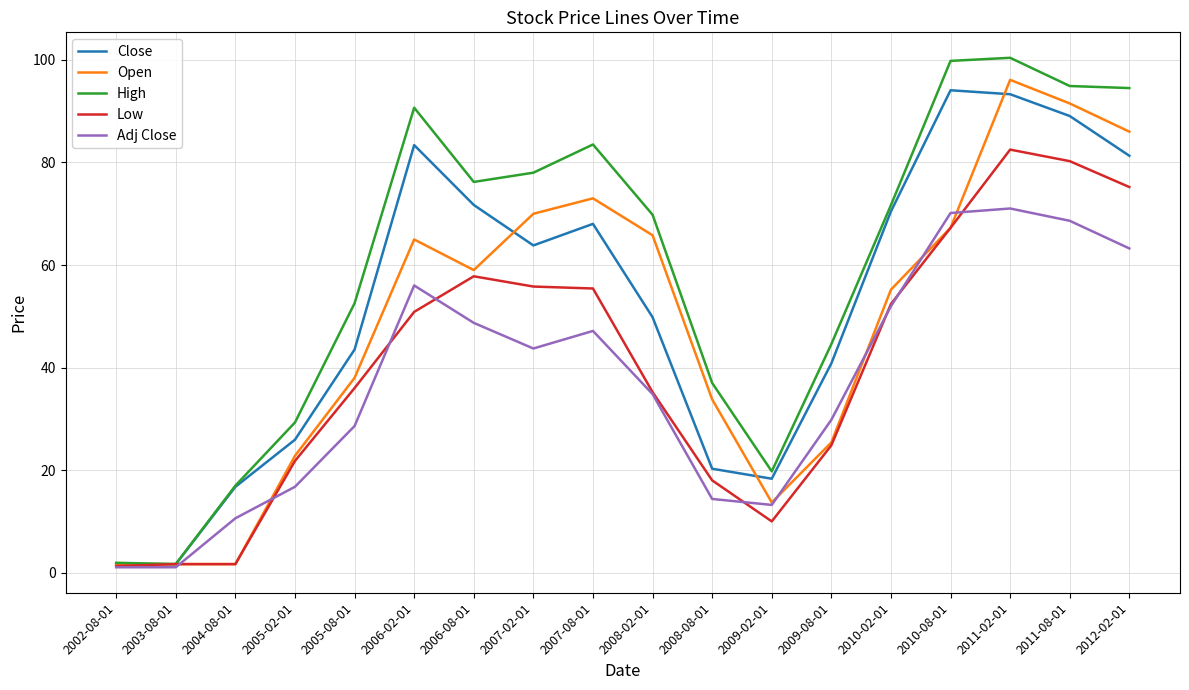

Rank the series at 2012-02-01 from lowest to highest value.

Adj Close, Low, Close, Open, High